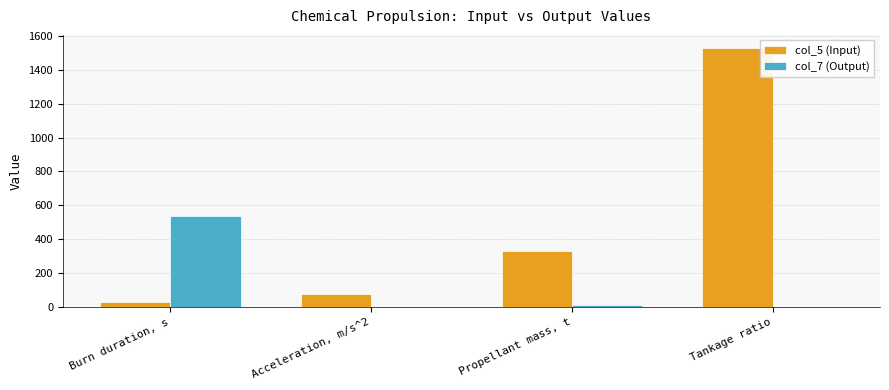

The col_5 (Input) series shows 598.8 at Tankage ratio. True or false?

False